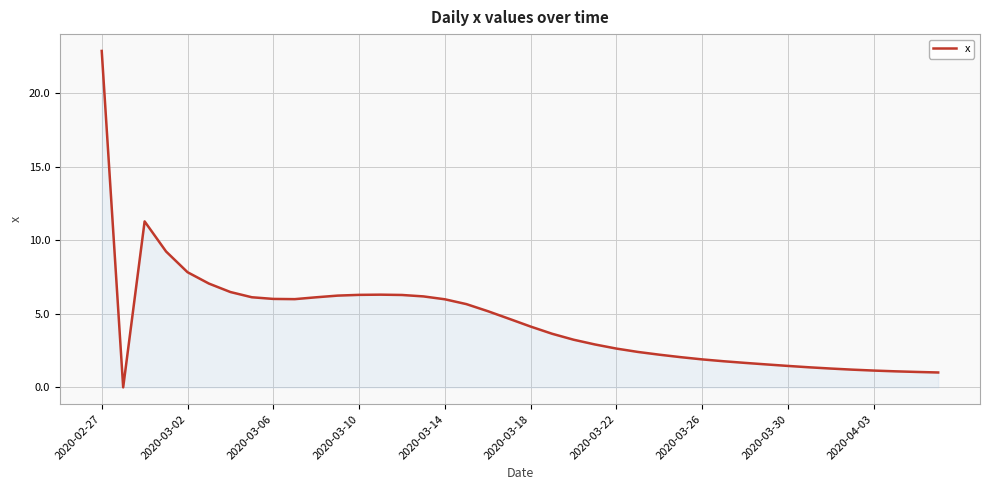

What is the difference between the maximum and minimum values?

22.9